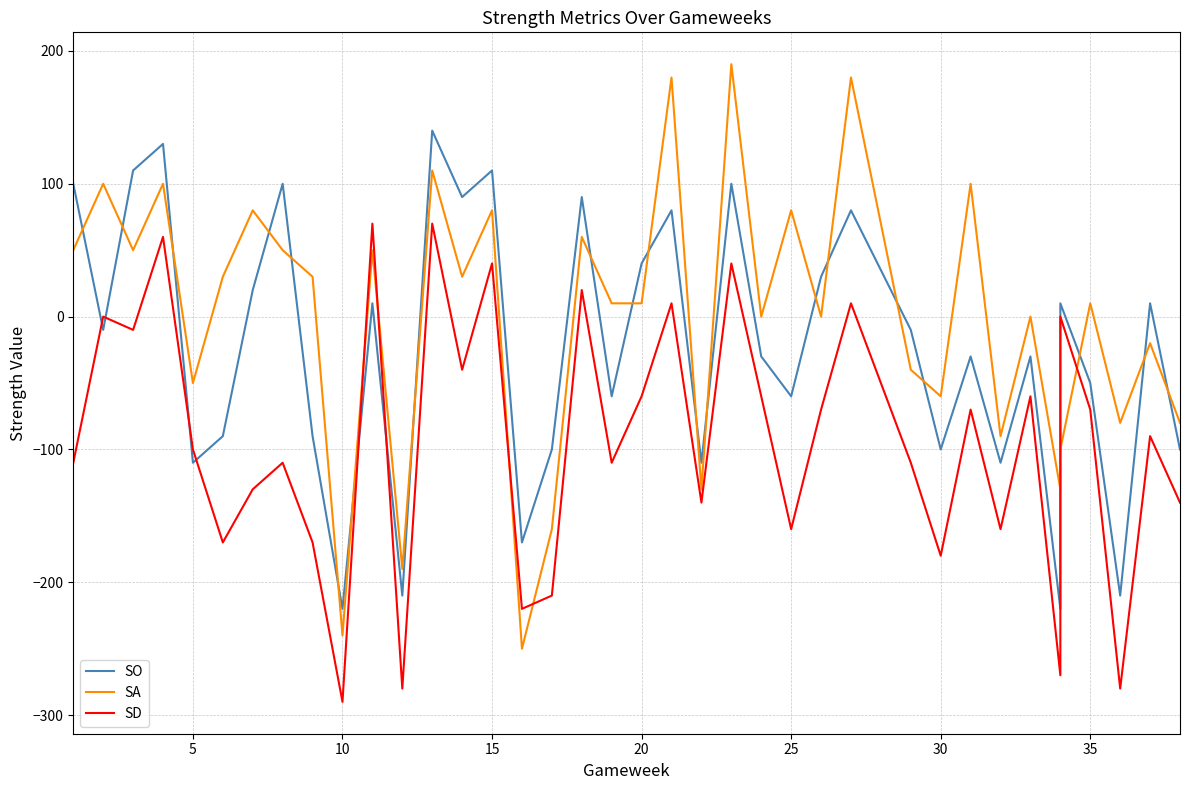

What is the average value of the SO series?

-23